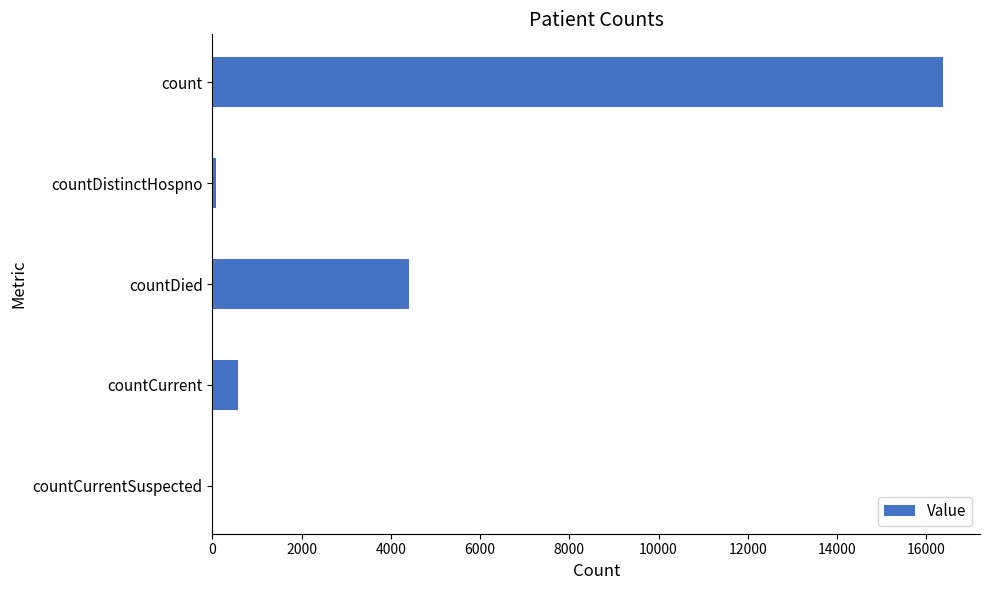

What is the maximum value shown in the chart?

16387